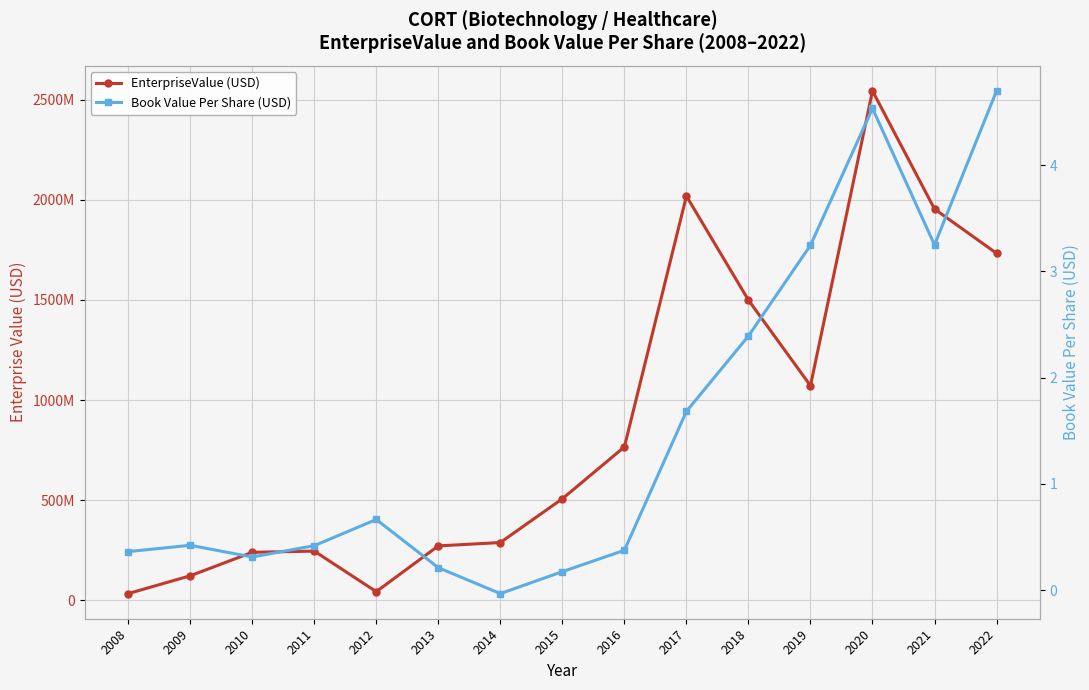

Is it true that Book Value Per Share (USD) equals 0.3 at 2012?

False